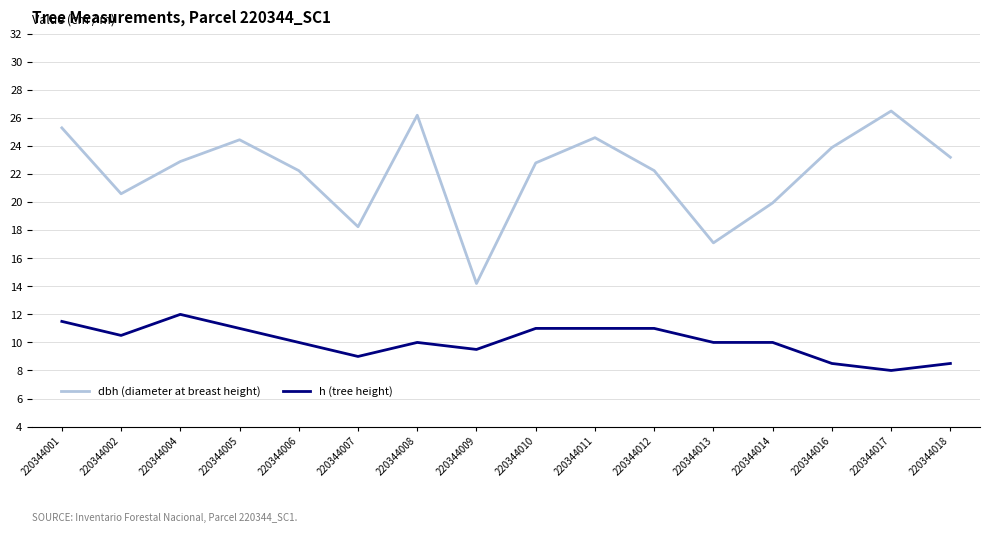

How many lines are shown in the chart?

2